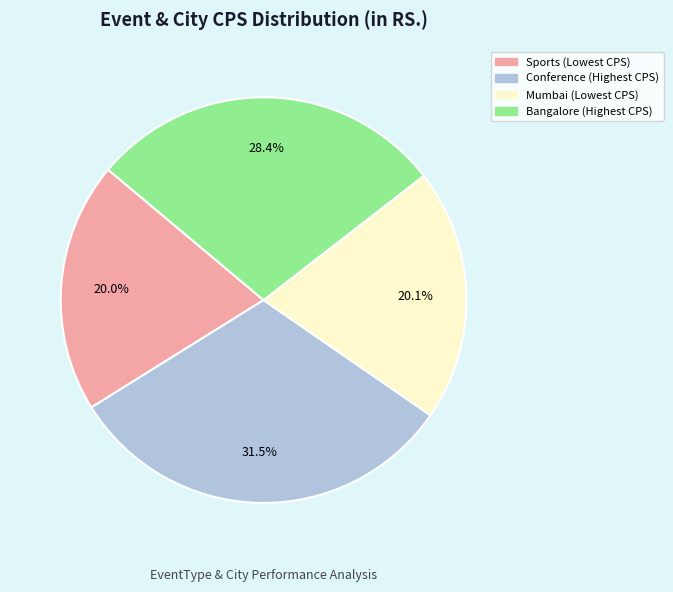

Combined, do Bangalore (Highest CPS) and Sports (Lowest CPS) account for over 50%?

No